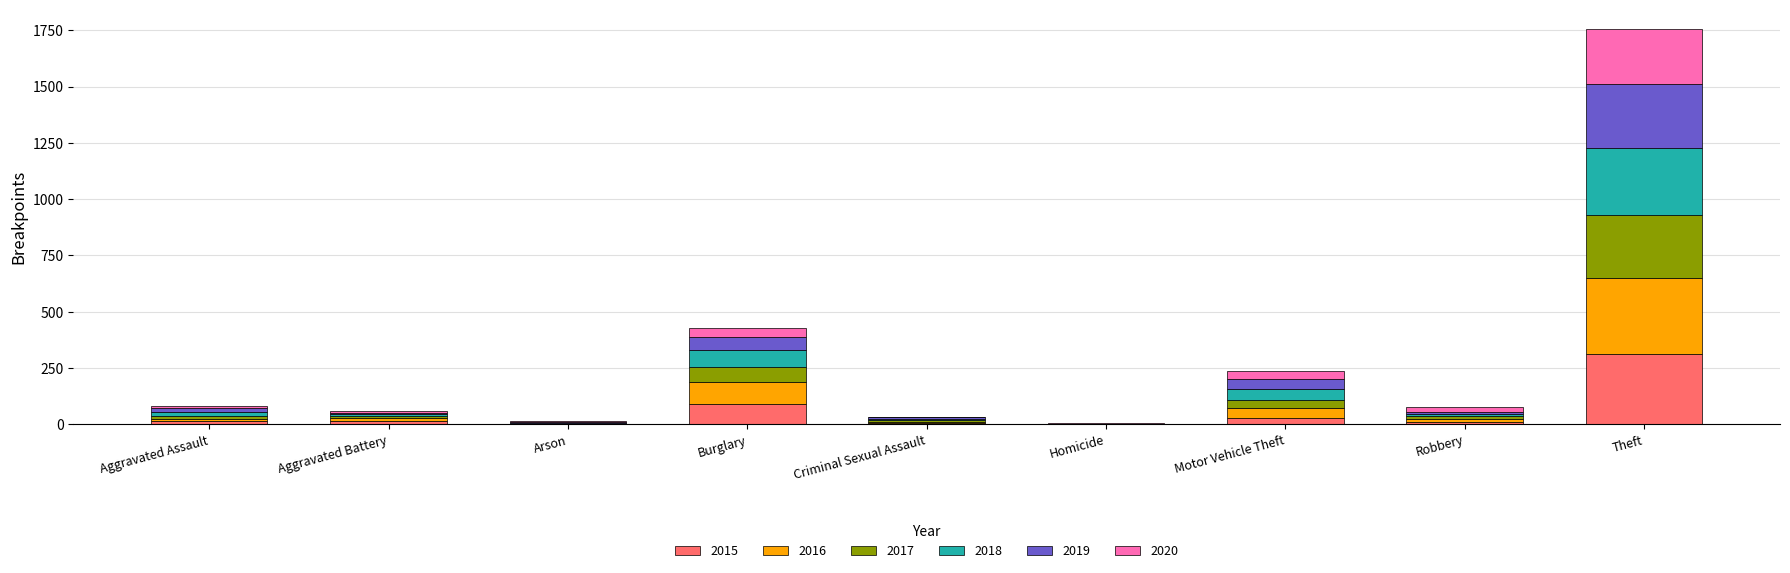

At which category is the sum across all series the highest?

Theft